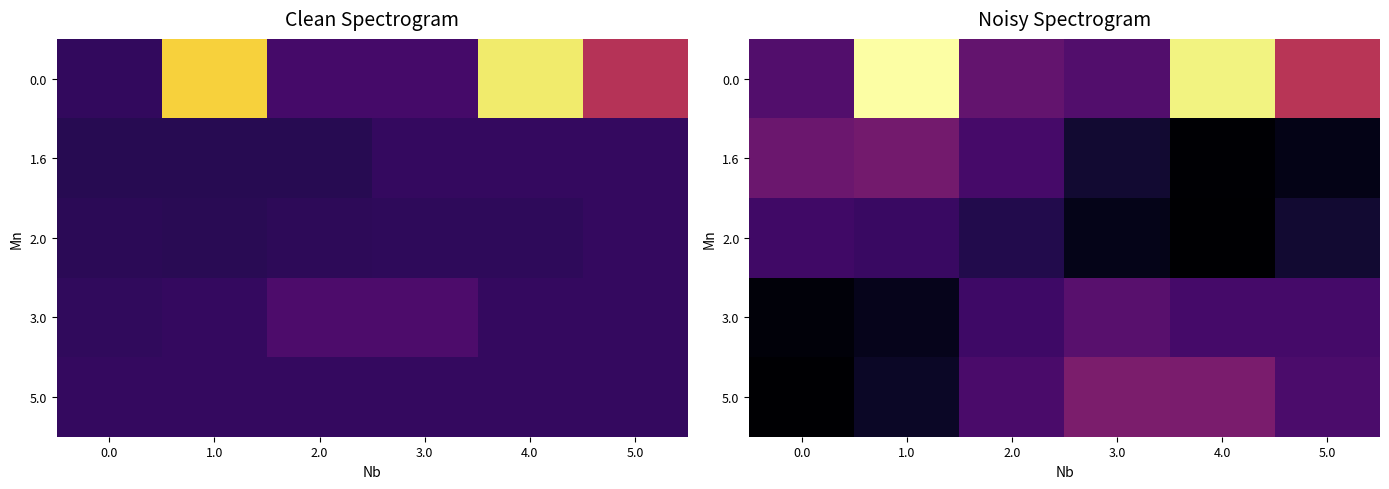

At how many categories does at least one series exceed 0?

6